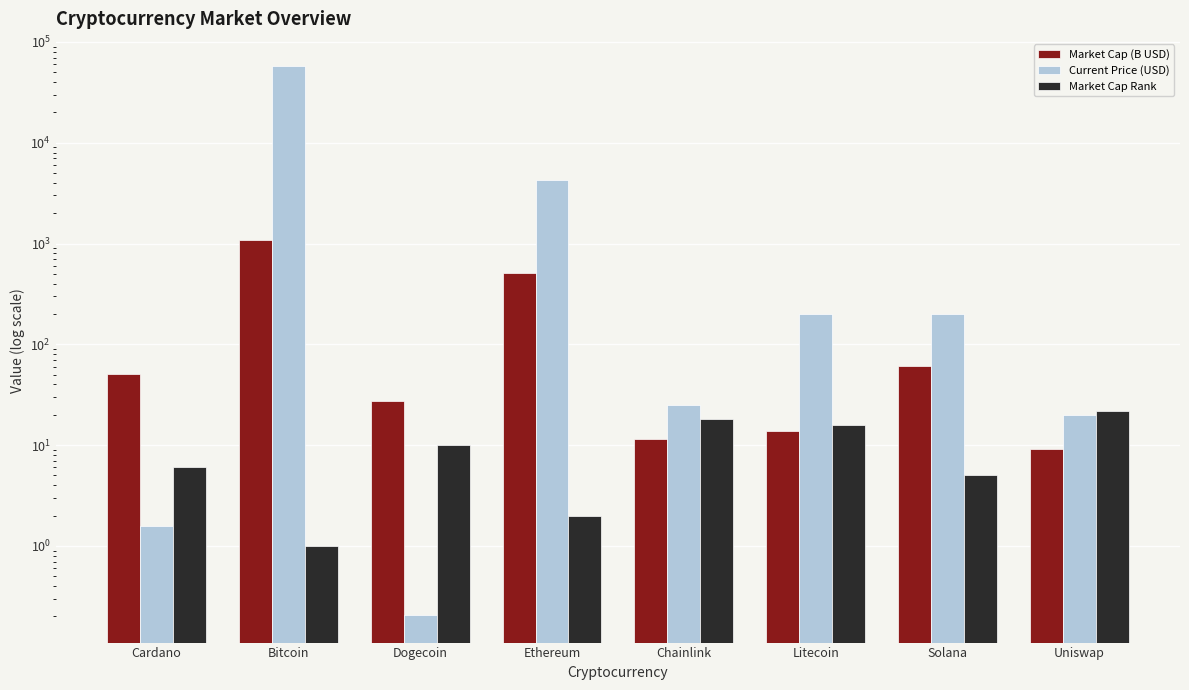

Which series has the largest total across all categories?

Current Price (USD)